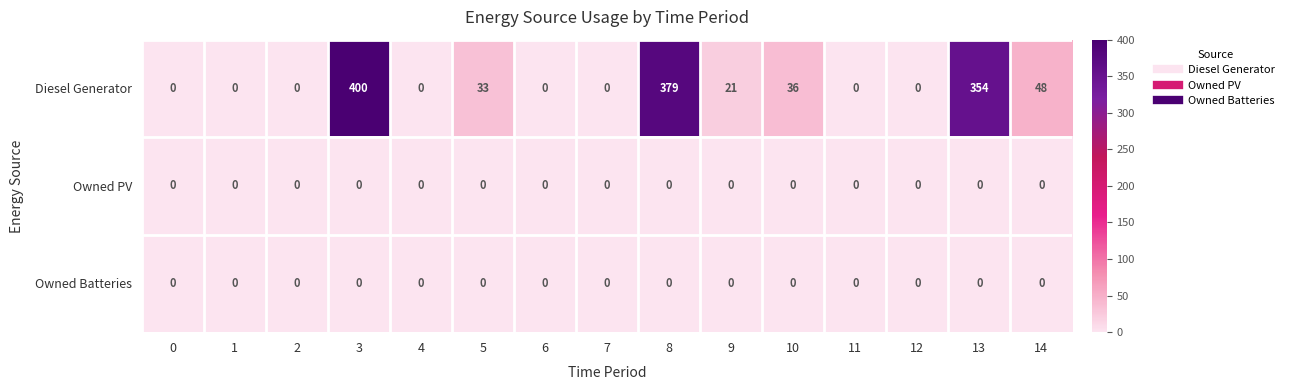

Which series has the largest range (max minus min)?

Diesel Generator